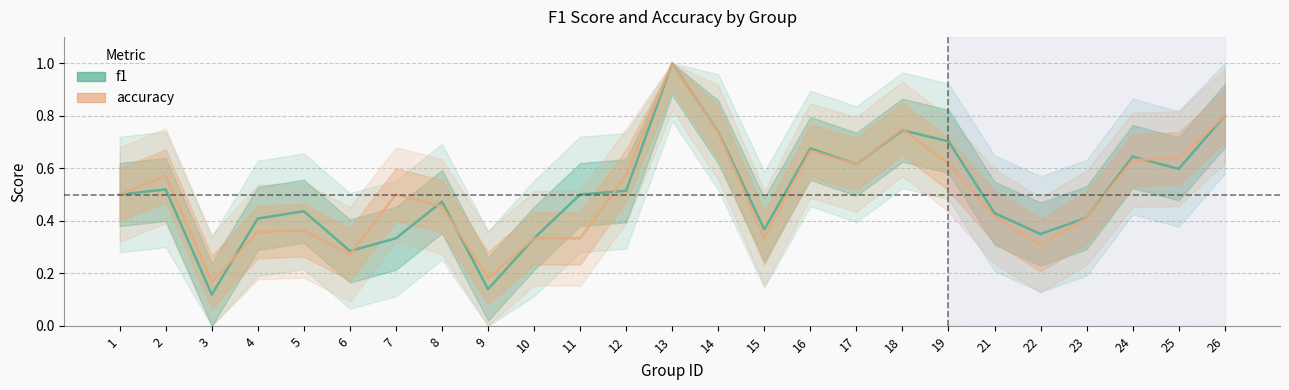

How many times do f1 and accuracy cross each other?

7